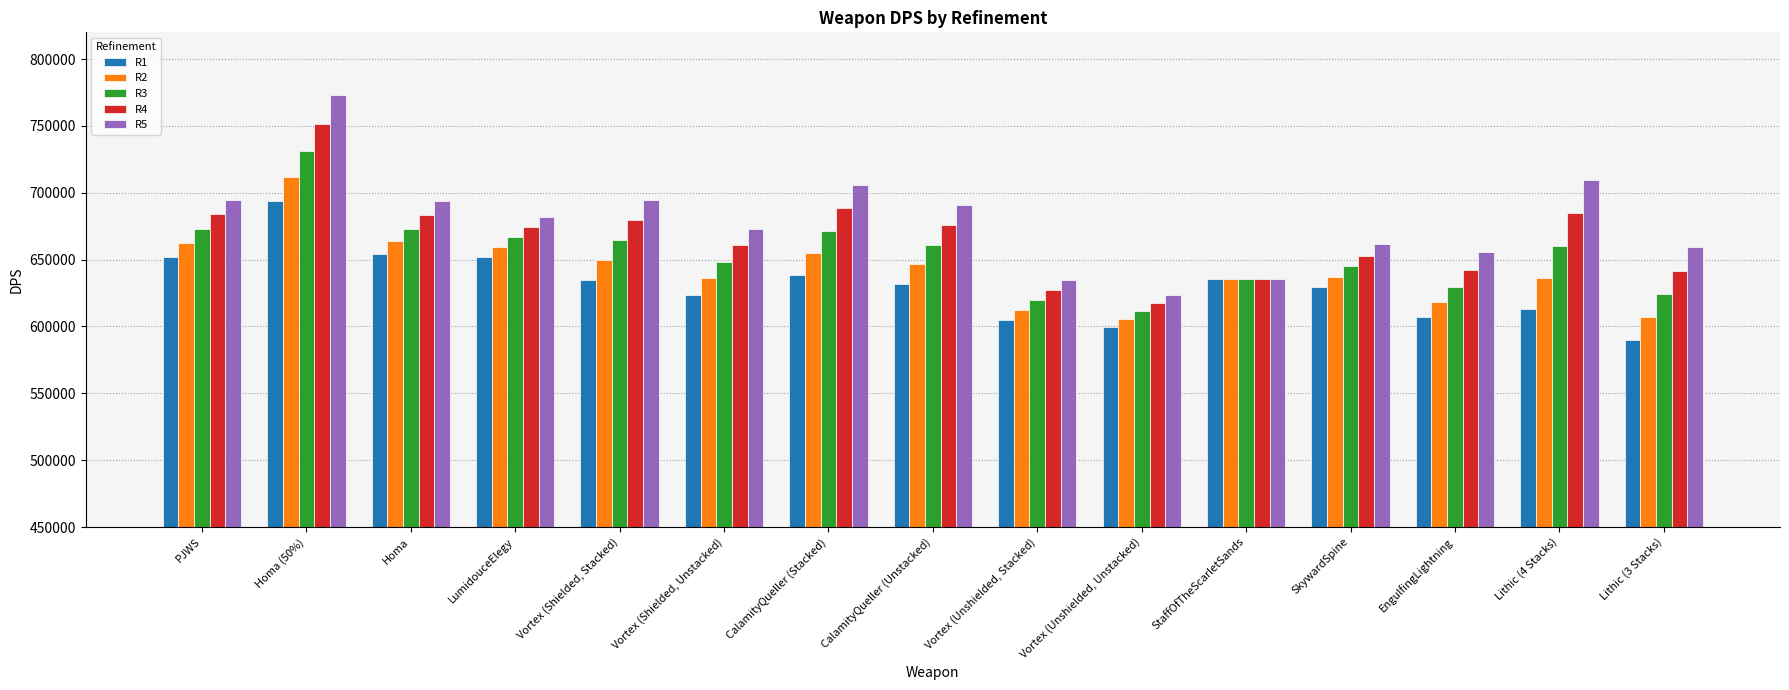

True or false: R1 has a value of 589984.3 at Lithic (3 Stacks).

True